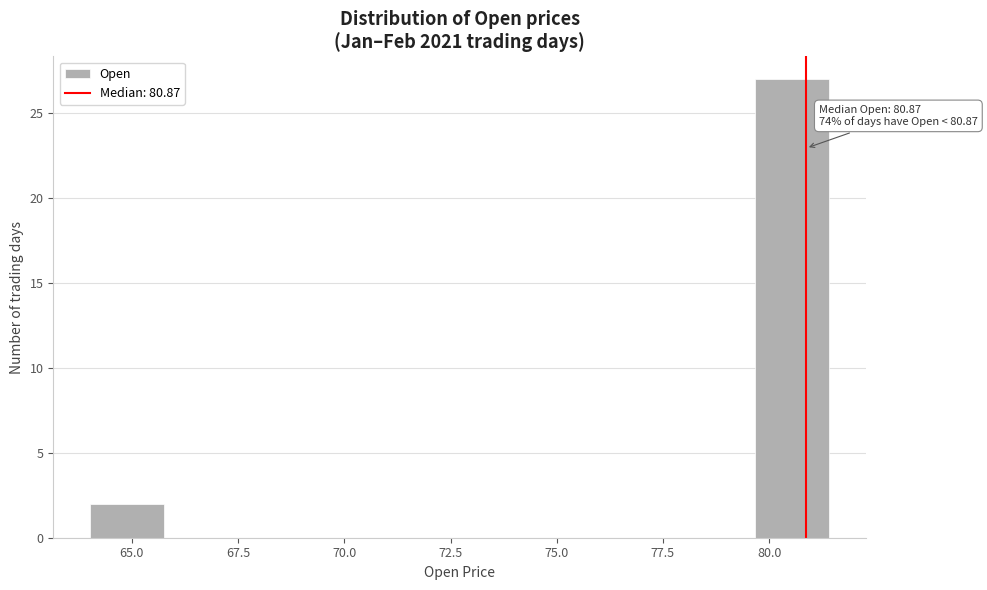

Read against the x-axis, roughly where is the centre of the tallest bar?

80.5